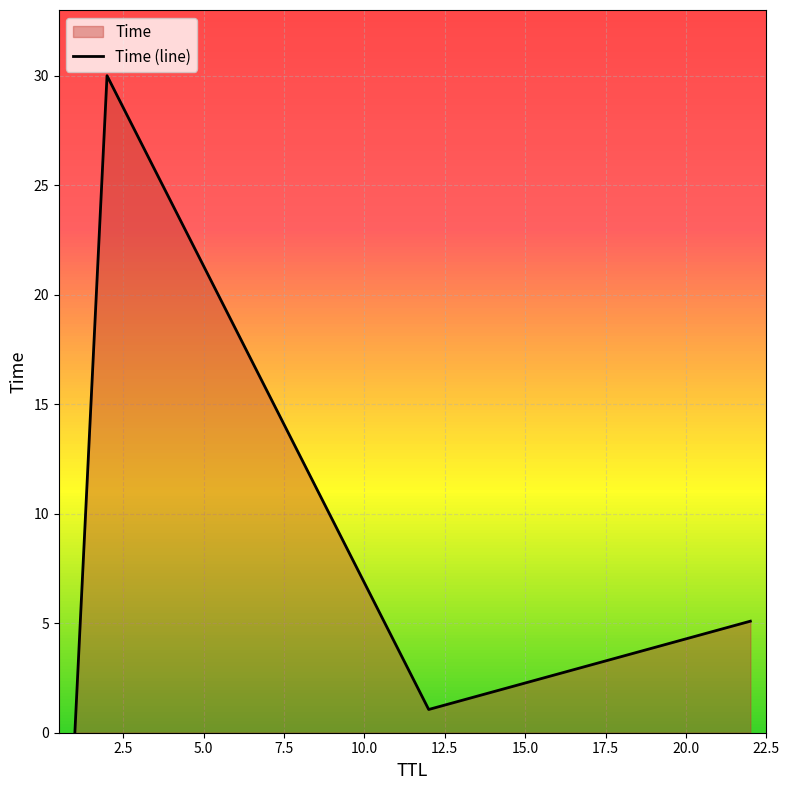

What is the maximum value shown in the chart?

30.0